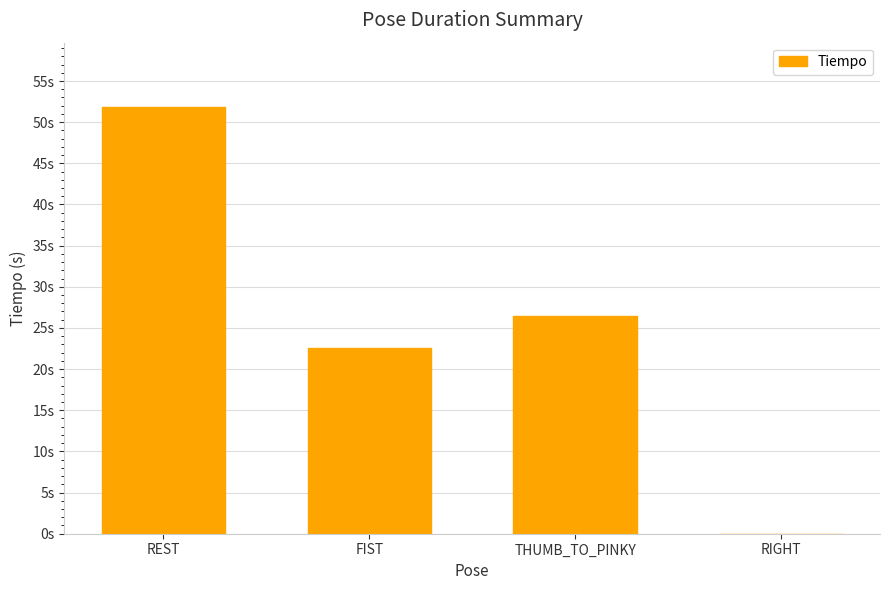

Does the chart contain stacked bars?

No